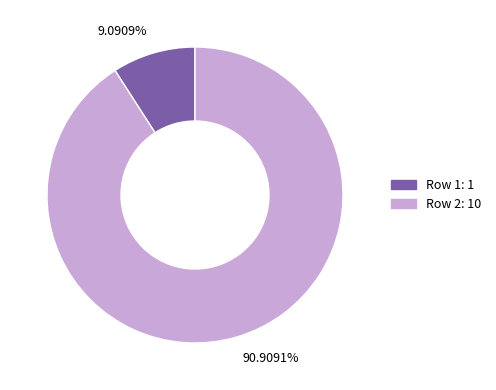

Rank the categories by value from lowest to highest.

9.0909%, 90.9091%